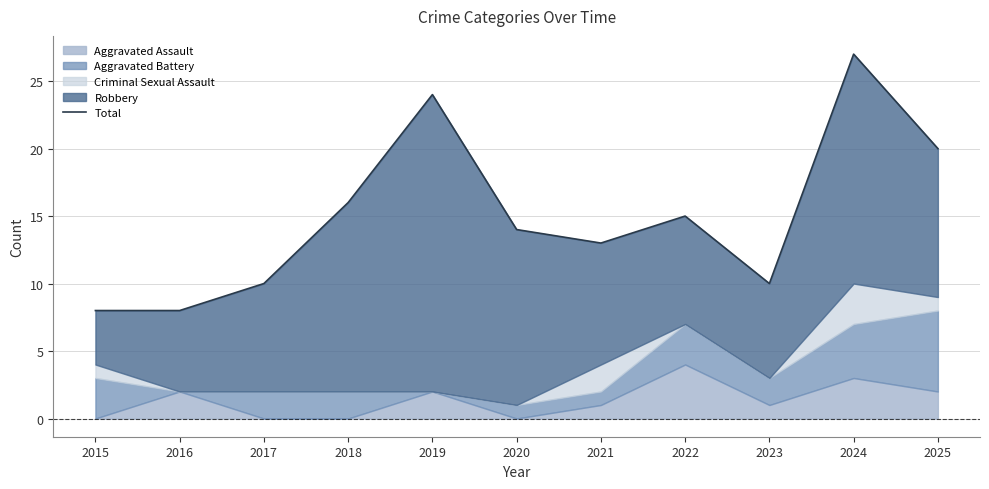

Which label corresponds to the largest value in the chart?

2024